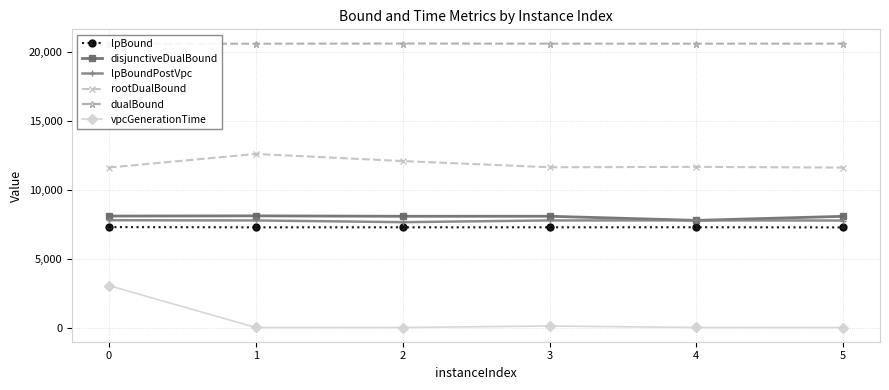

Is the value of rootDualBound at 4 greater than the value of vpcGenerationTime at 3?

Yes